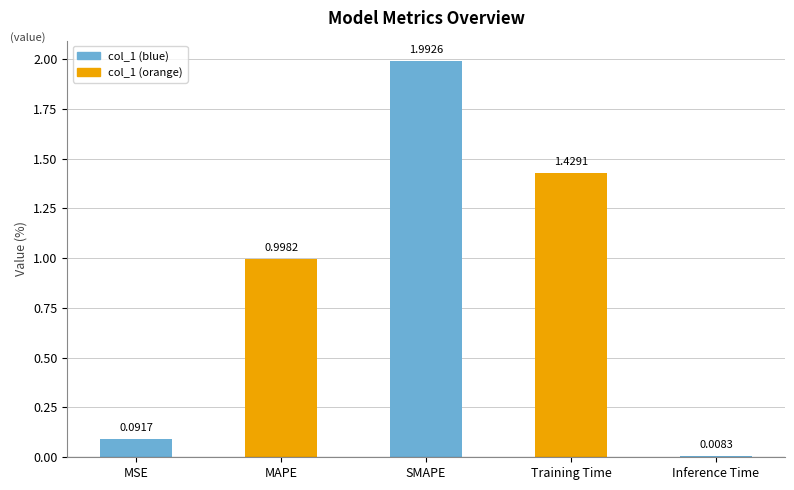

What is the change in value from MAPE to Training Time?

+0.4